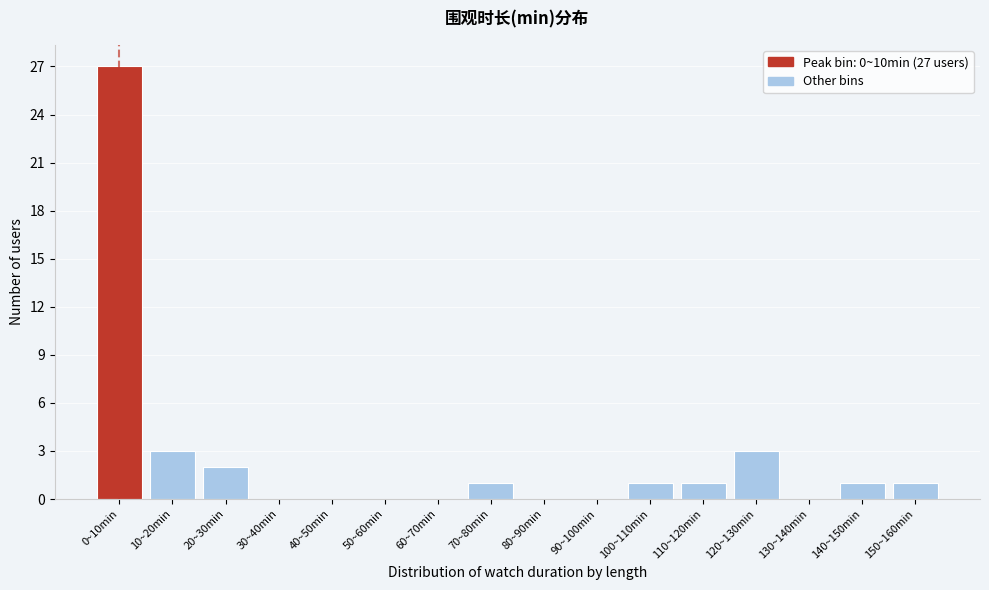

Reading right to left, transcribe all the data shown in this chart.

150~160min=1	140~150min=1	130~140min=0	120~130min=3	110~120min=1	100~110min=1	90~100min=0	80~90min=0	70~80min=1	60~70min=0	50~60min=0	40~50min=0	30~40min=0	20~30min=2	10~20min=3	0~10min=27